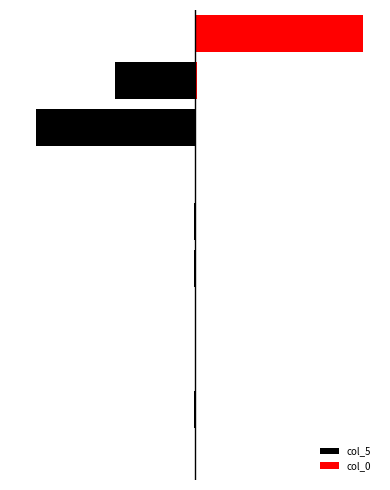

At which category is the sum across all series the highest?

9